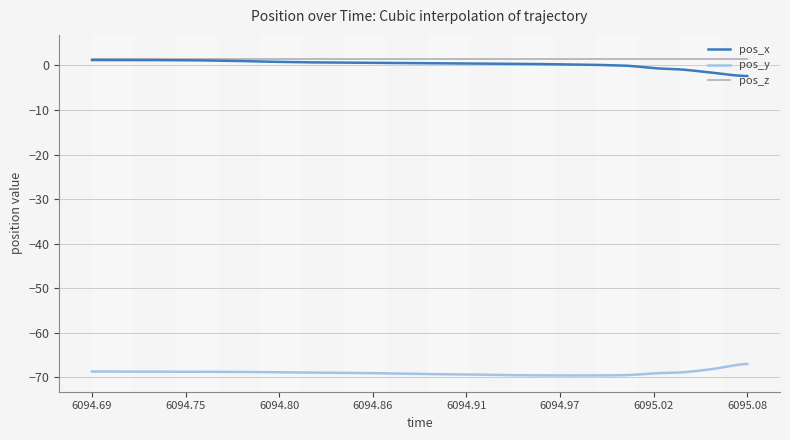

True or false: pos_x and pos_y cross at least once.

False